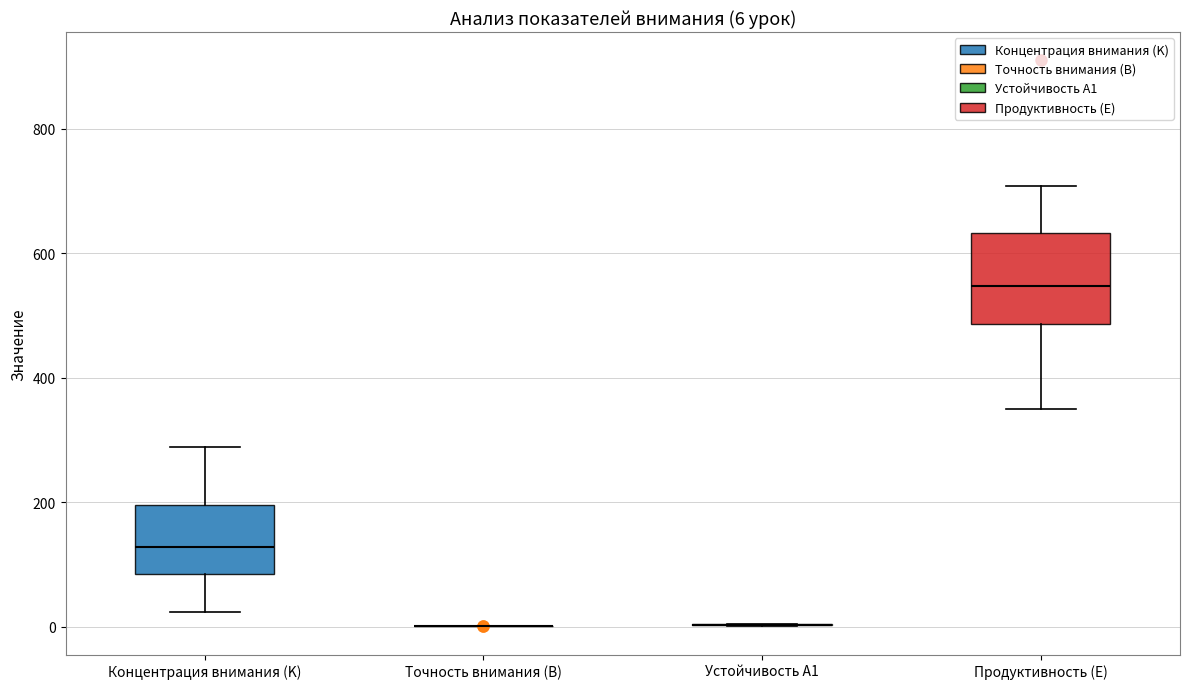

Which box is the tallest, from its lower edge to its upper edge?

Продуктивность (E)